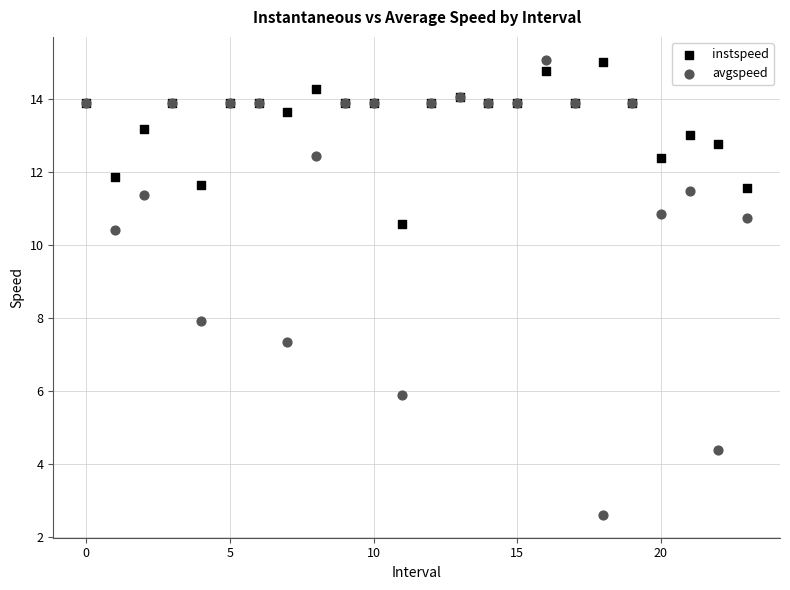

Which series has the widest spread of Y values?

avgspeed